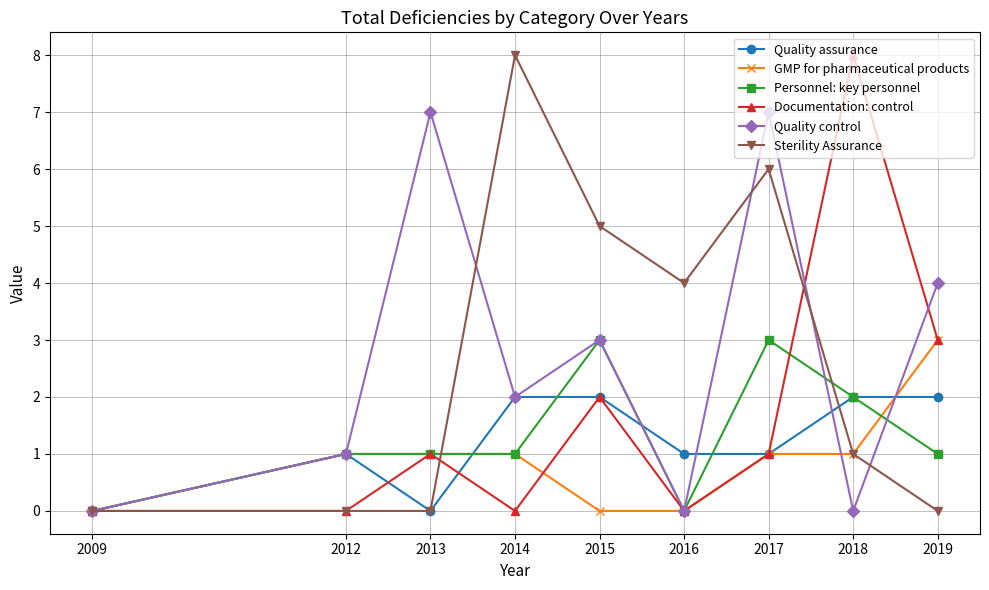

What is the value of the Sterility Assurance point at the 5th from the left?

5